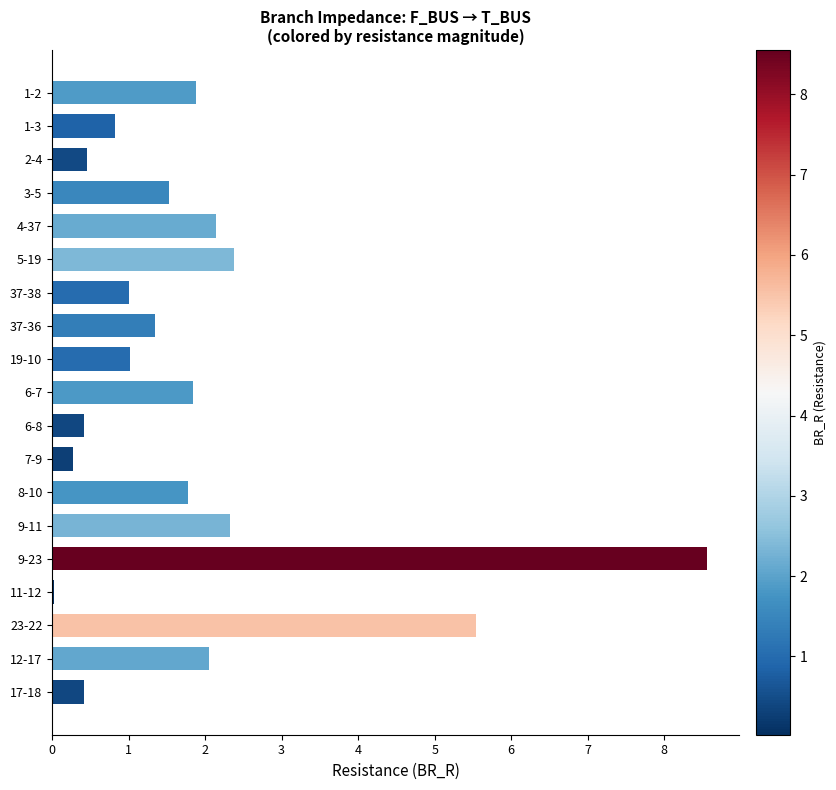

What is the greatest value displayed?

8.6